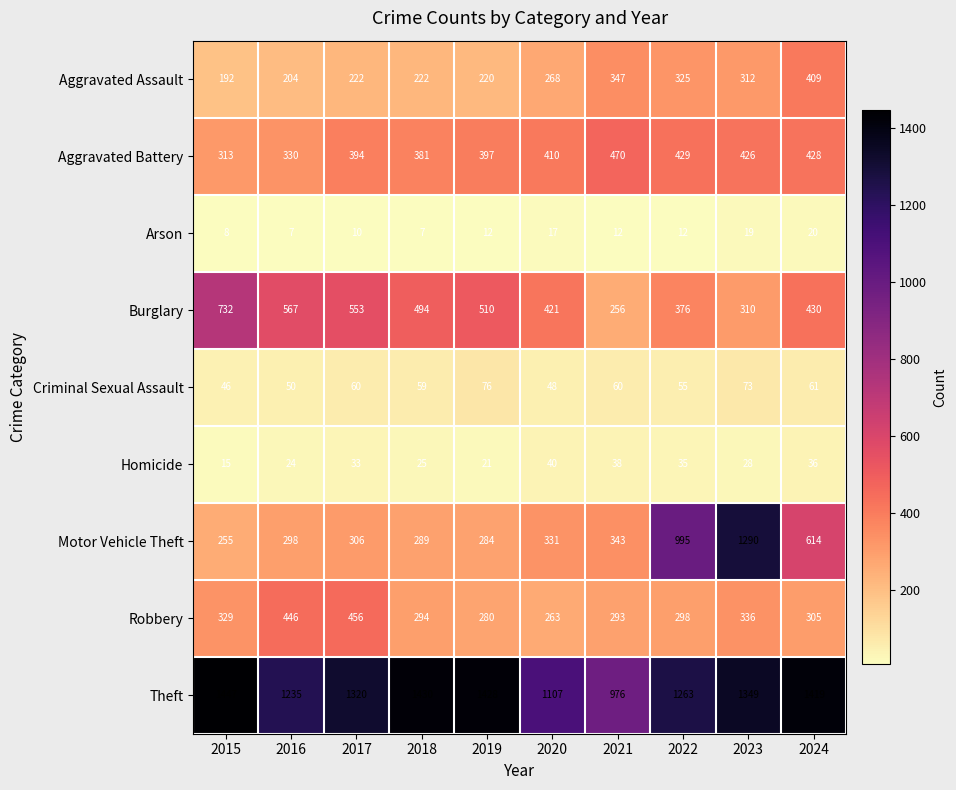

How many values in the Arson series are below 12?

4